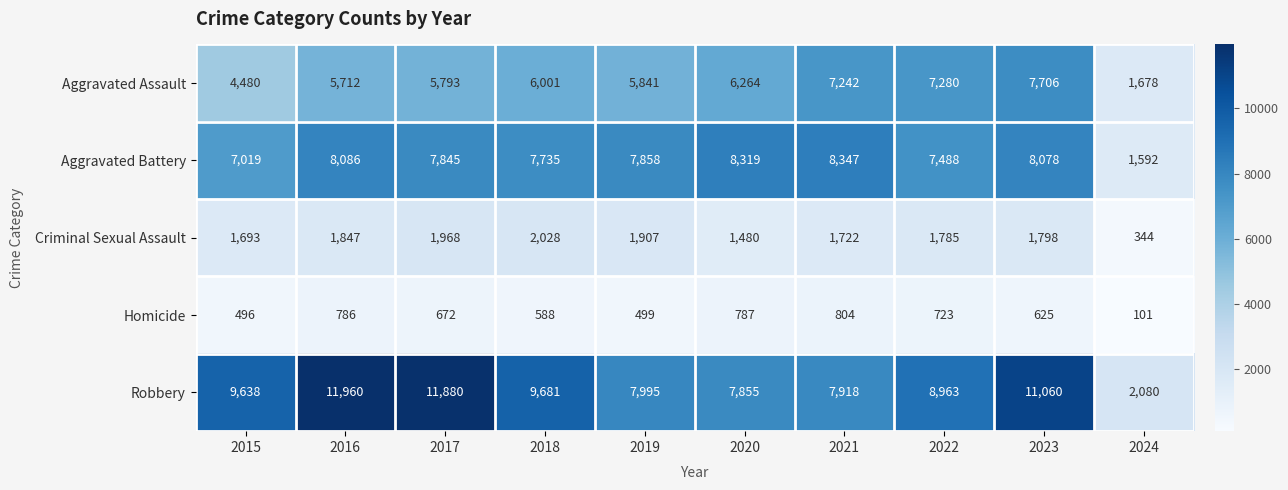

What is the sum of all Aggravated Battery values?

72367